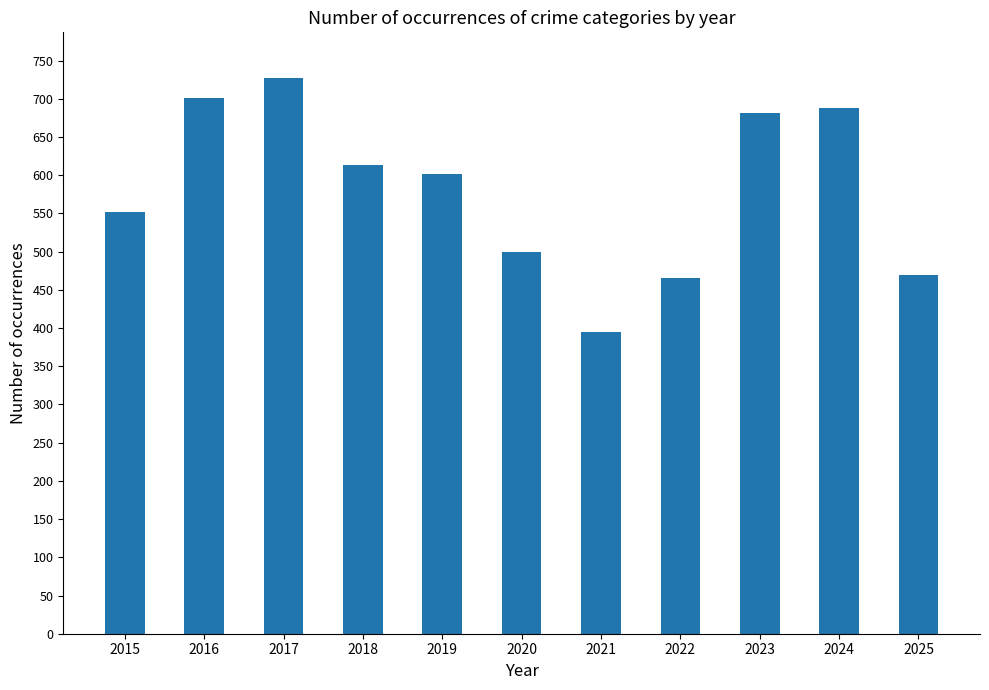

What is the difference between the values at 2020 and 2018?

115